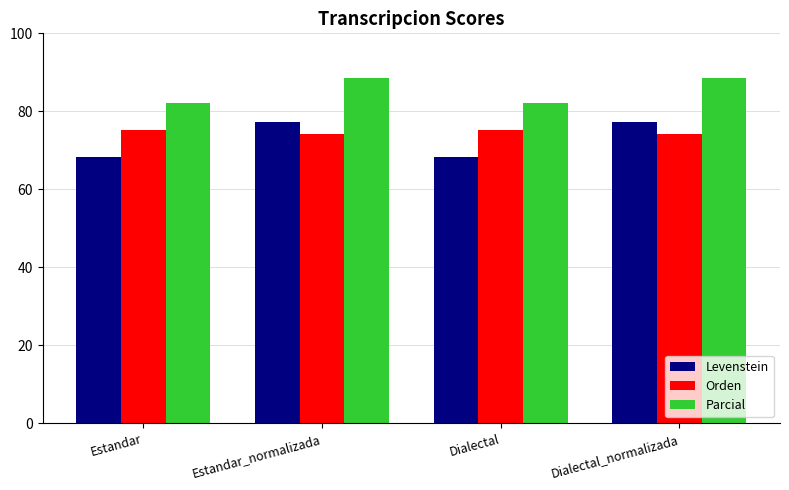

Rank the series by their average value, from highest to lowest.

Parcial, Orden, Levenstein